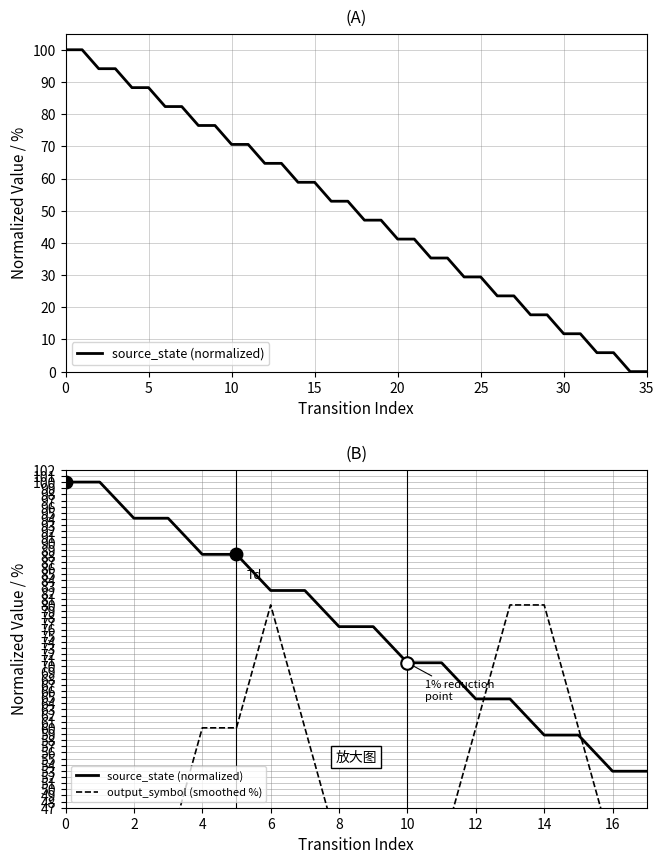

List the series in order of their peak value, lowest first.

output_symbol (smoothed %), source_state (normalized)